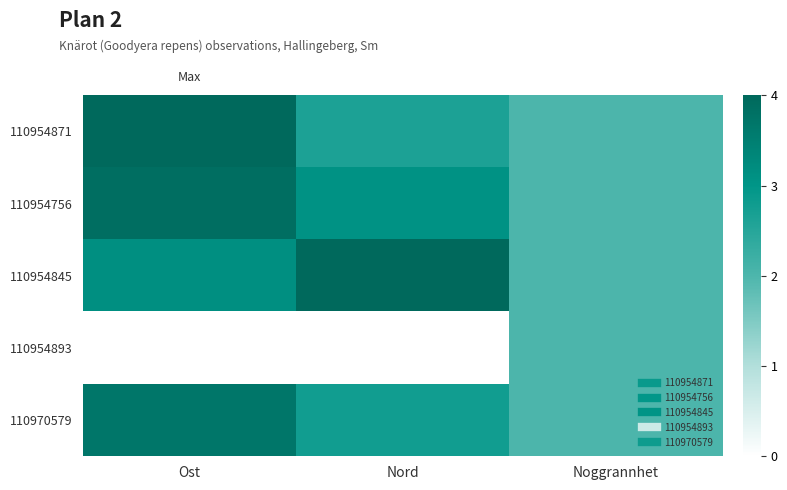

Reading left to right, what are all the values shown in this chart?

110954871: Ost=4.0	Nord=2.6	Noggrannhet=2.0
110954756: Ost=3.9	Nord=3.1	Noggrannhet=2.0
110954845: Ost=3.1	Nord=4.0	Noggrannhet=2.0
110954893: Ost=0.0	Nord=0.0	Noggrannhet=2.0
110970579: Ost=3.7	Nord=2.8	Noggrannhet=2.0